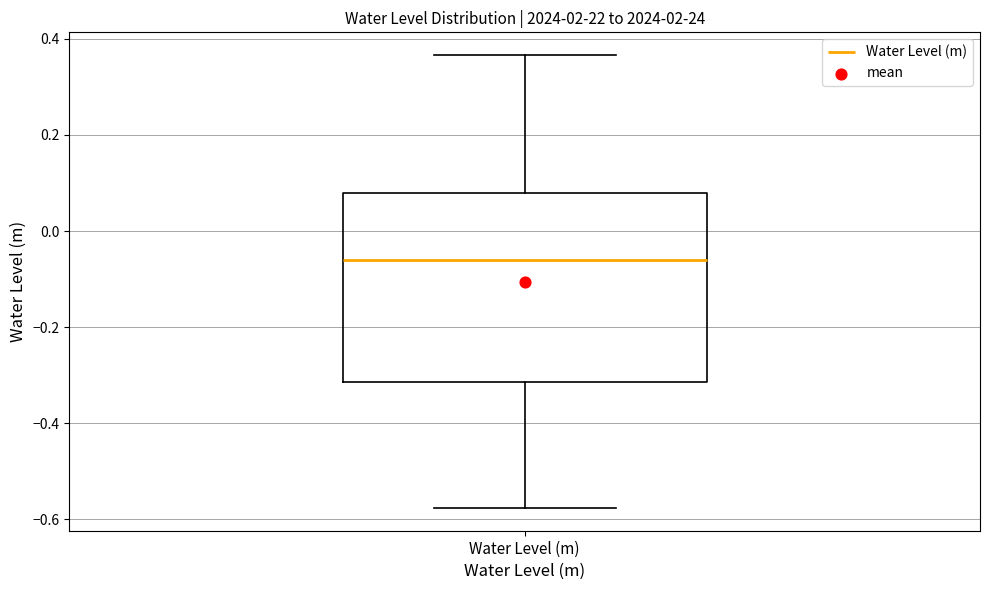

Read this box plot against the y-axis: the position of the median line, the range covered by the box, and the ends of both whiskers. The values are not printed on the chart, so give them approximately, as read against the axis.

median -0.06, box -0.32 to 0.08, whiskers -0.58 to 0.36